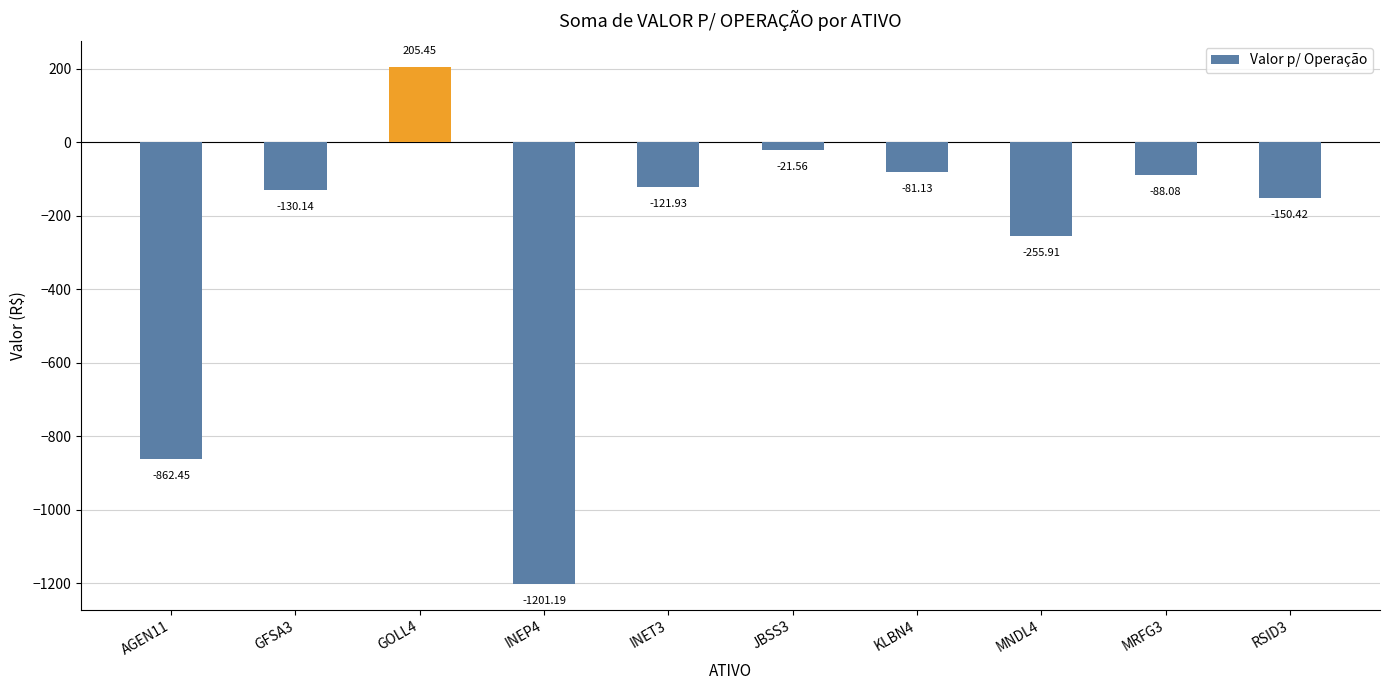

What is the label of the 10th bar from the right?

AGEN11